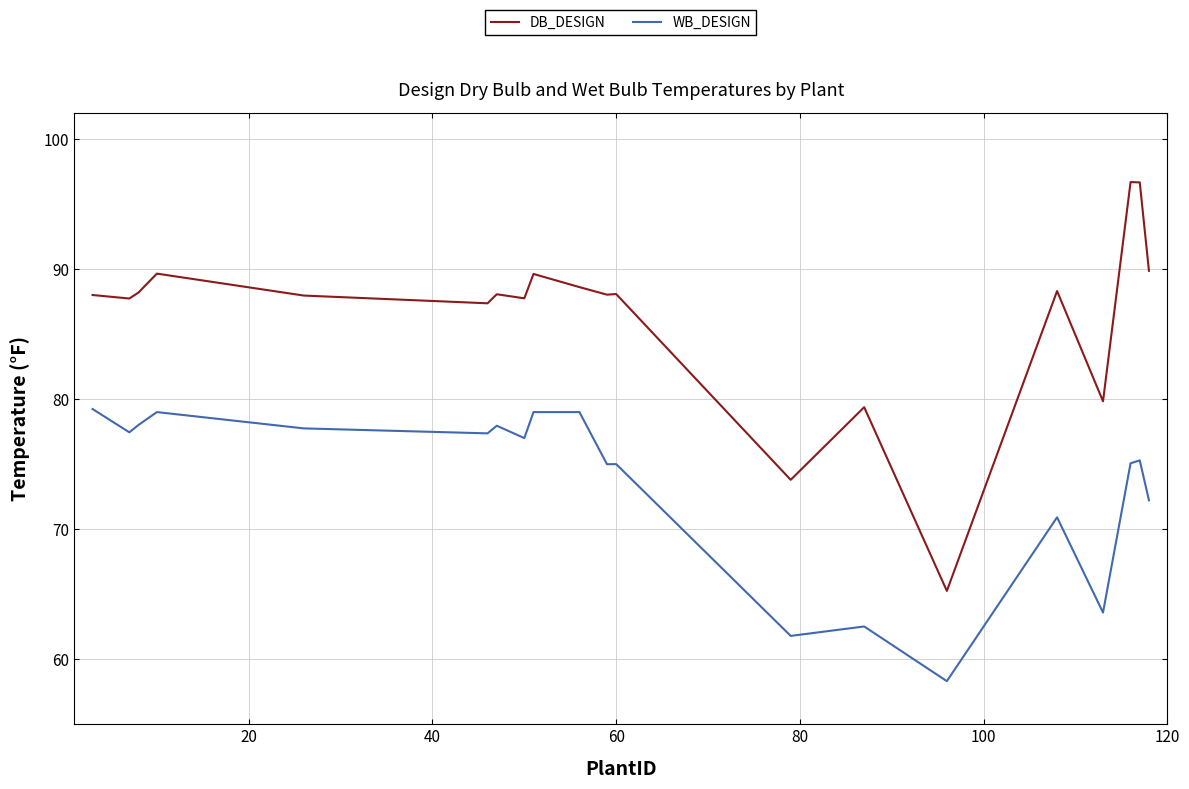

True or false: DB_DESIGN and WB_DESIGN cross at least once.

False